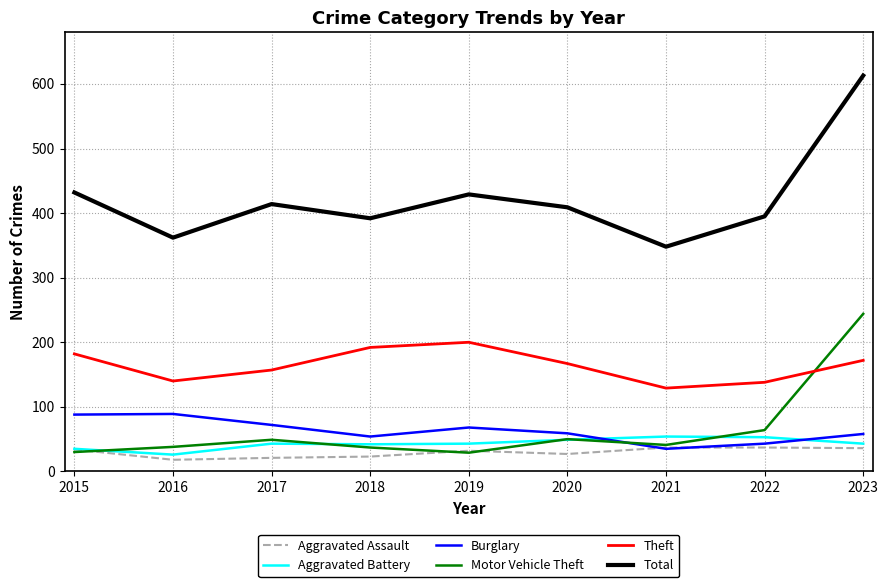

Which series changed the most between 2021 and 2023?

Total